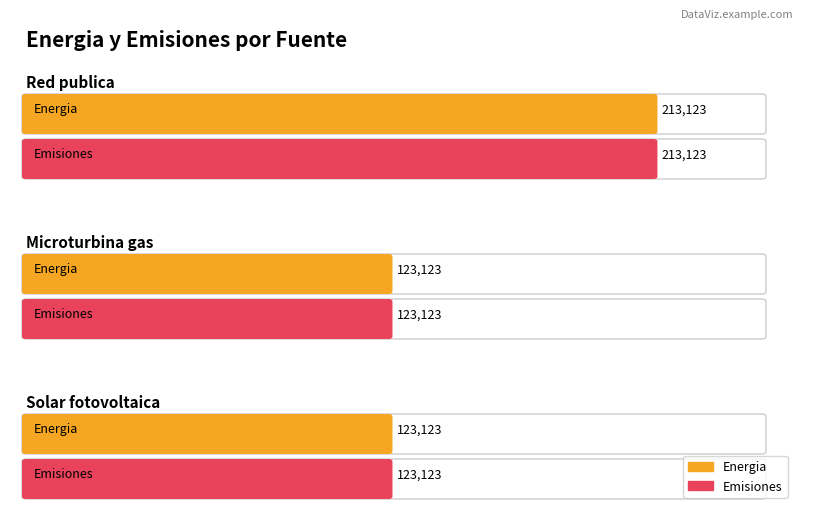

Reading left to right, extract all data points from this chart.

Energia: Red publica=213123	Microturbina gas=123123	Solar fotovoltaica=123123
Emisiones: Red publica=213123	Microturbina gas=123123	Solar fotovoltaica=123123